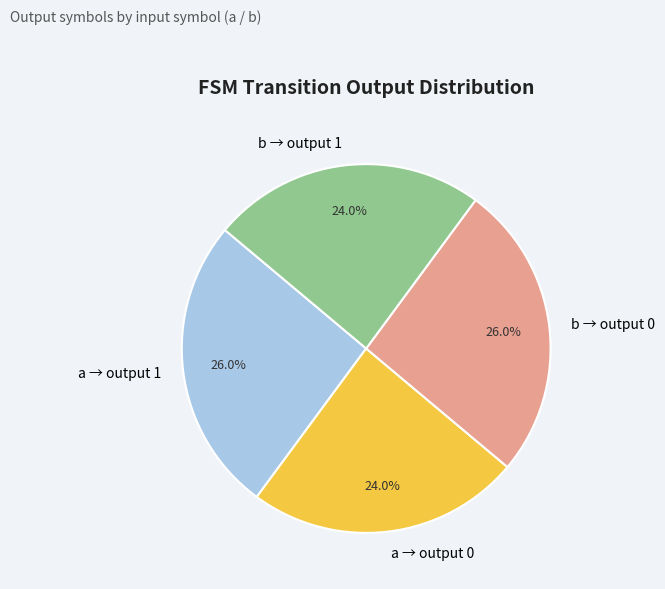

How much of the chart is everything except a → output 0?

76.0%